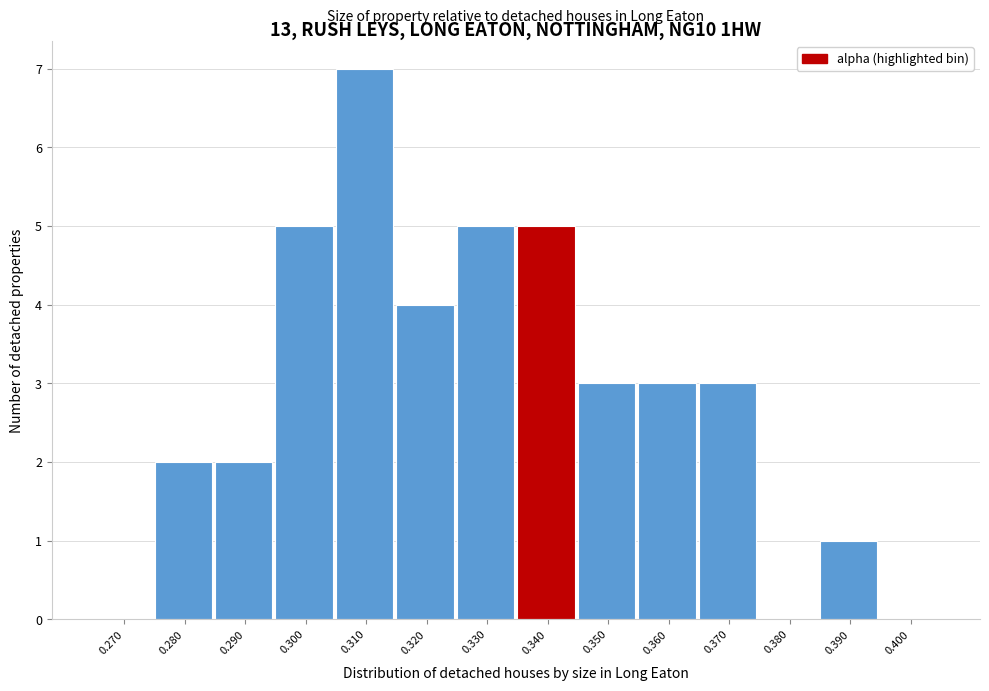

Reading right to left, what are all the values shown in this chart?

0.400=0	0.390=1	0.380=0	0.370=3	0.360=3	0.350=3	0.340=5	0.330=5	0.320=4	0.310=7	0.300=5	0.290=2	0.280=2	0.270=0